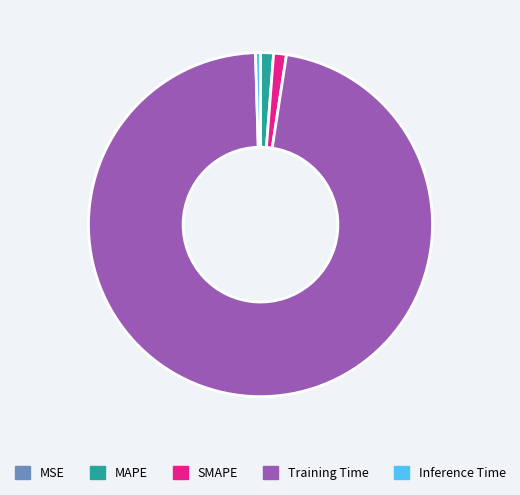

Which category has the biggest portion of the pie?

Training Time